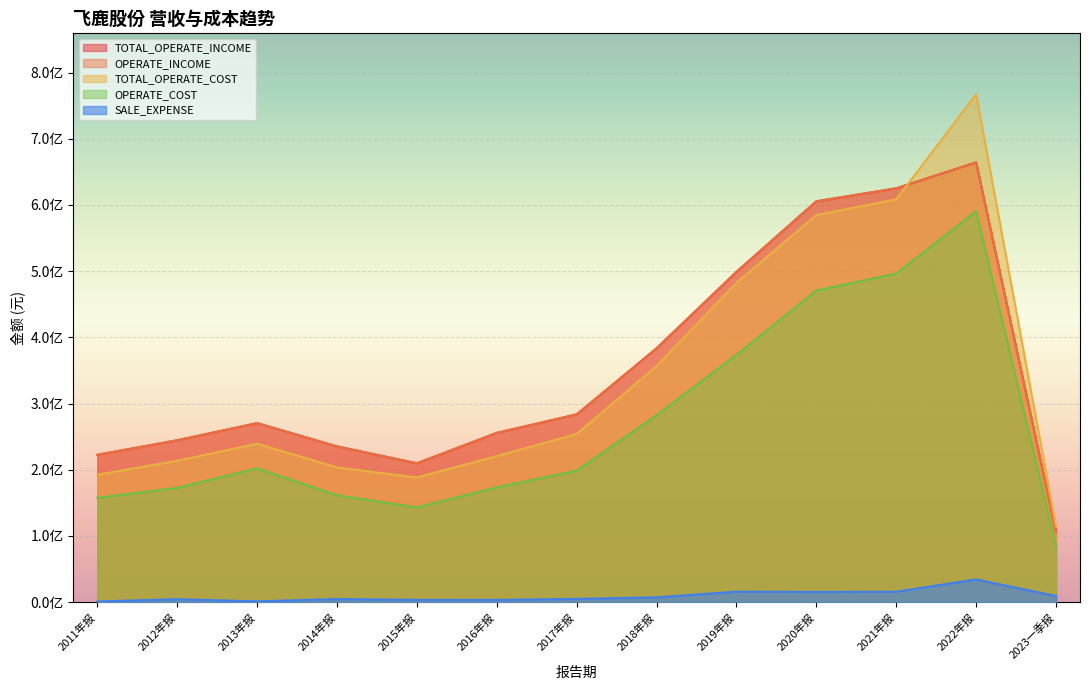

What is the difference between the OPERATE_COST values at 2011年报 and 2022年报?

432851866.6